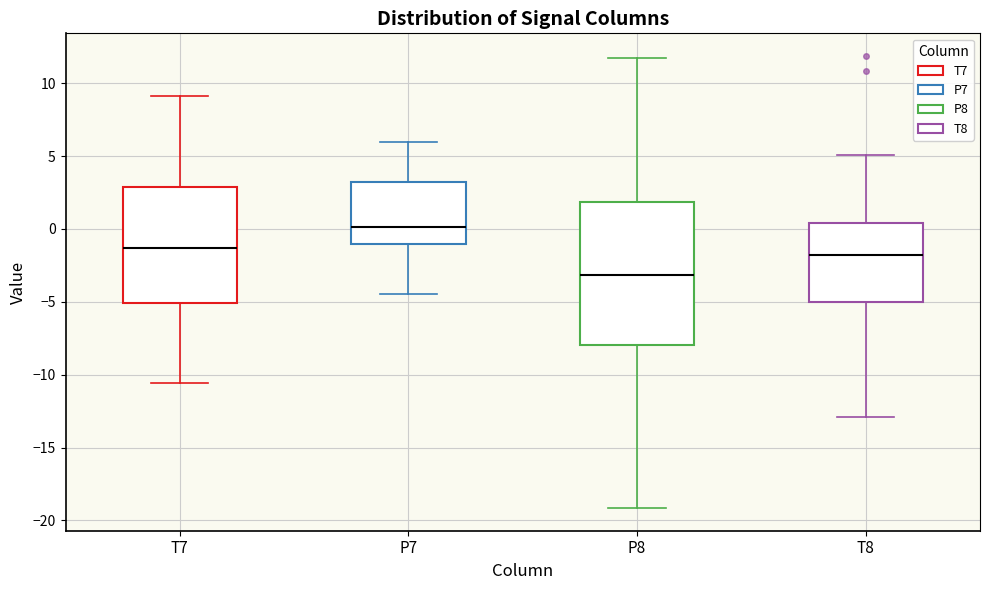

Comparing the boxes themselves (not the whiskers), which one is the tallest?

P8